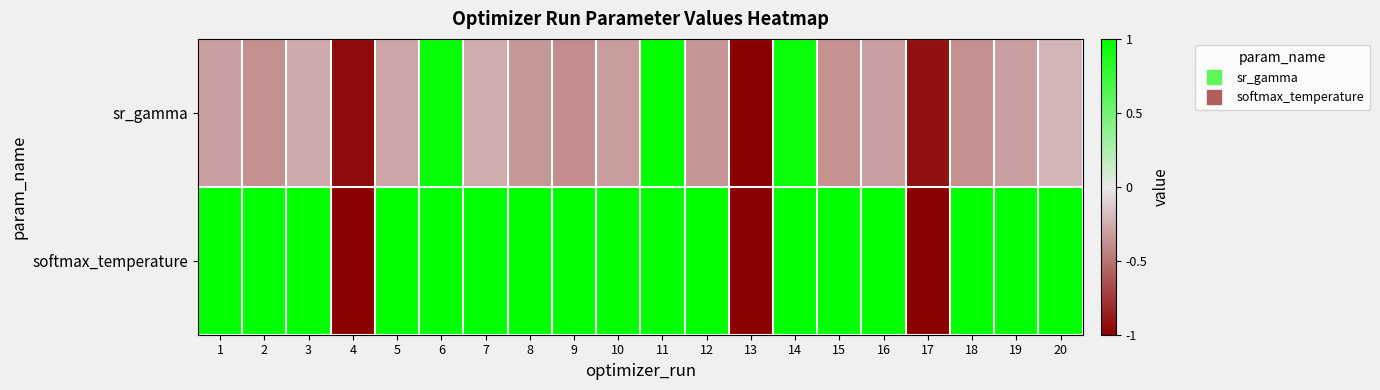

At how many categories does at least one series exceed 0?

17